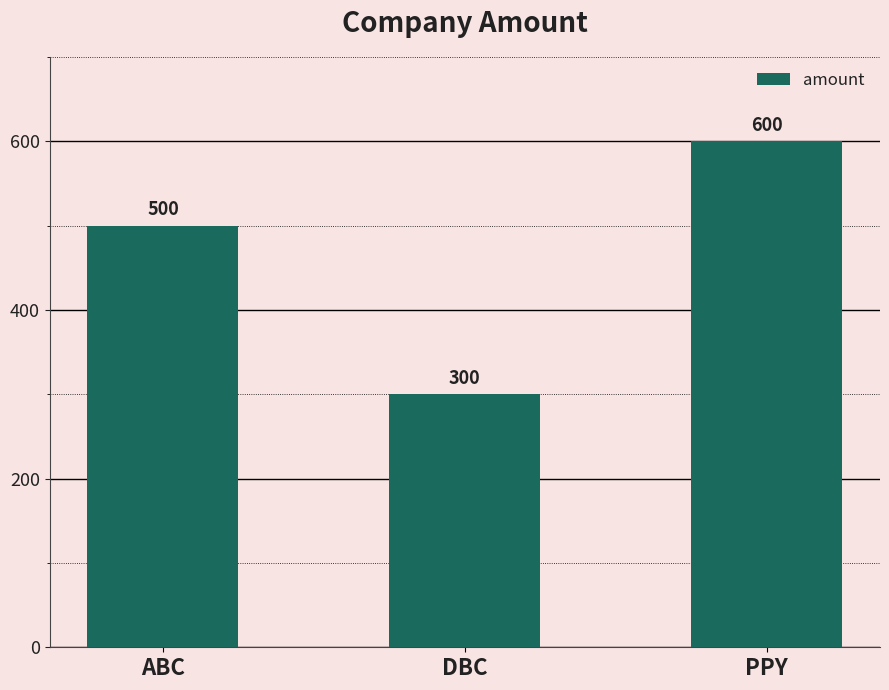

What value does the data have at ABC, to the nearest 50?

500